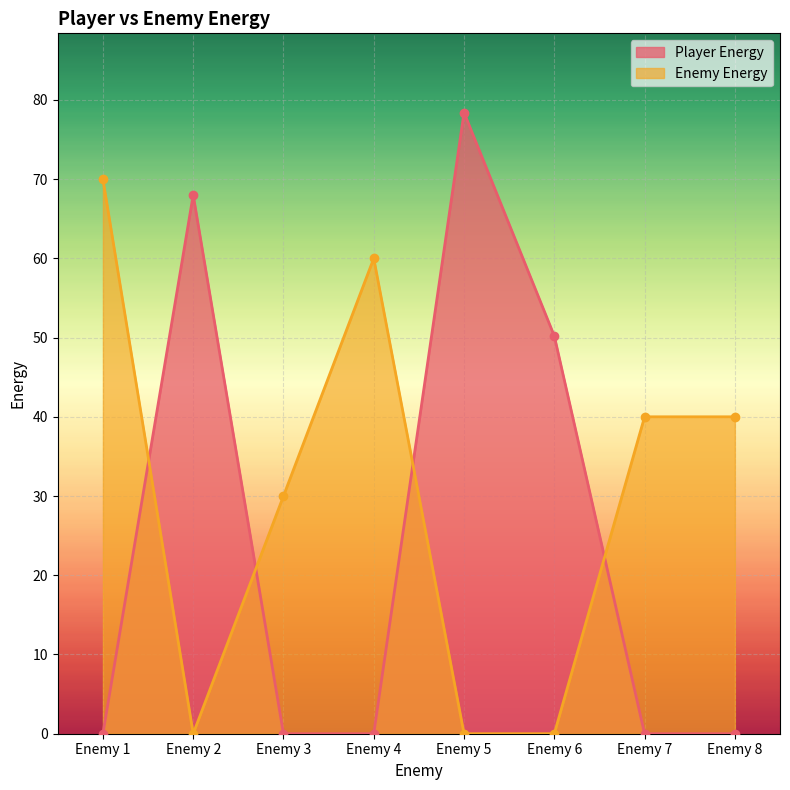

What is the sum of the Enemy Energy values at Enemy 6 and Enemy 7?

40.0